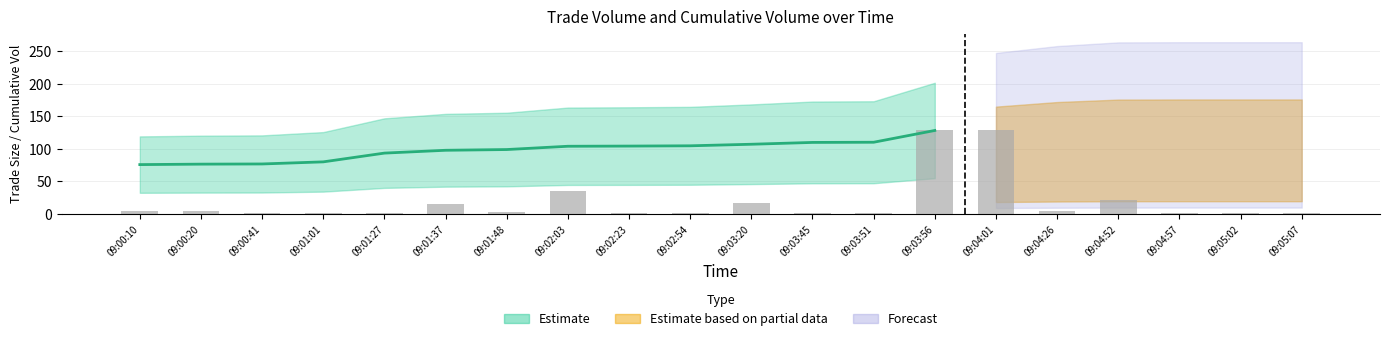

What is the greatest value displayed?

129